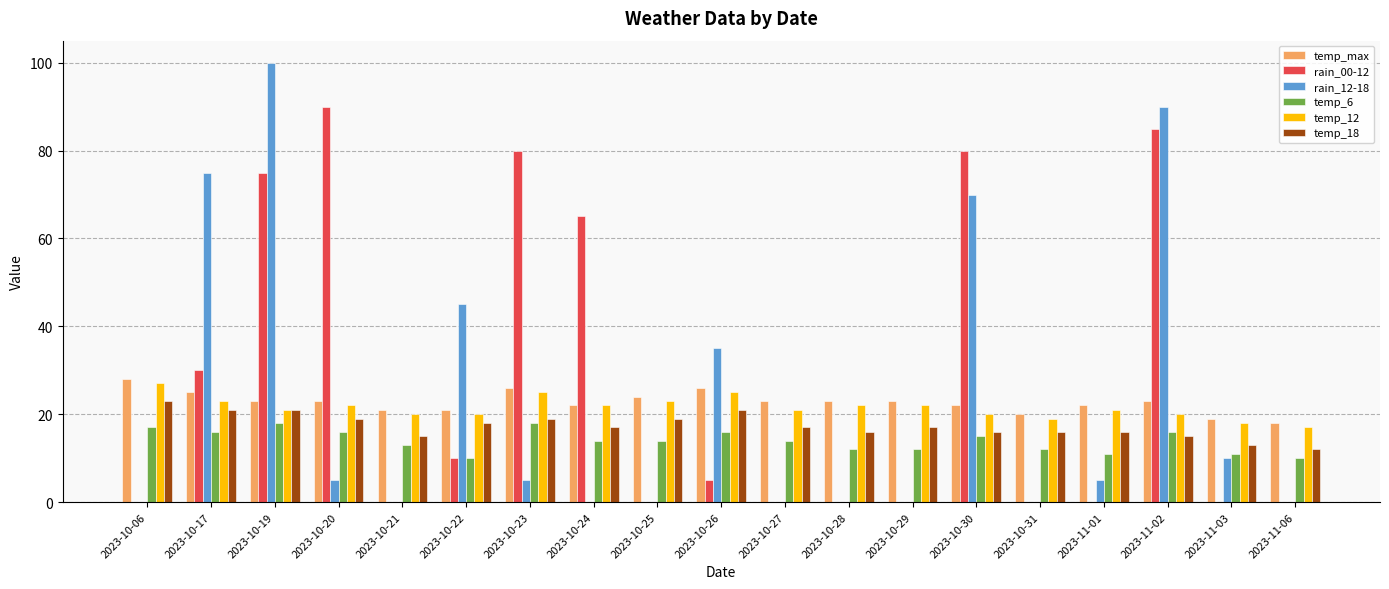

Are the bars grouped side by side (vs. stacked)?

Yes